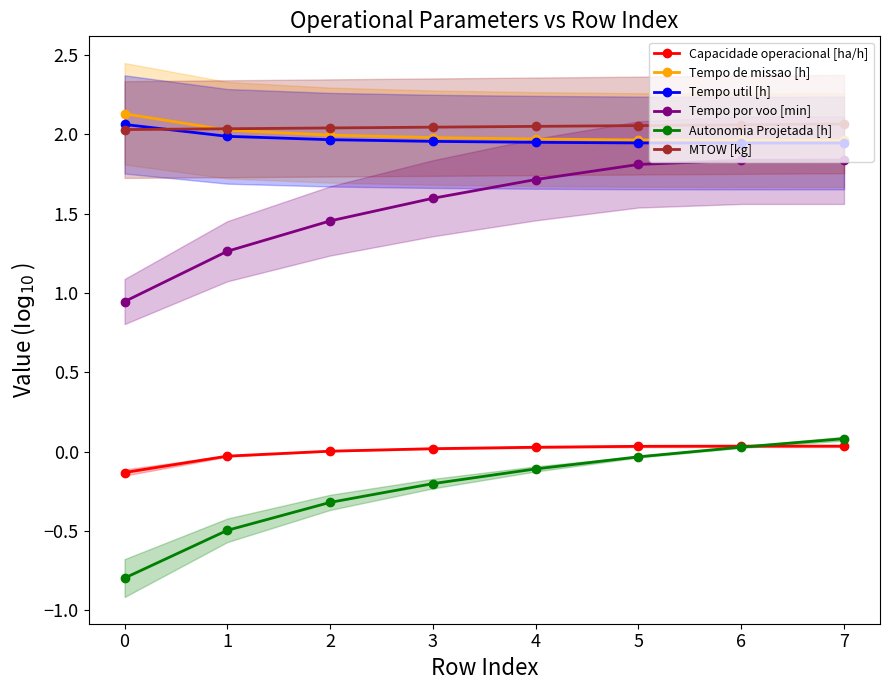

True or false: Tempo util [h] has a value of 3.0 at 5.

False